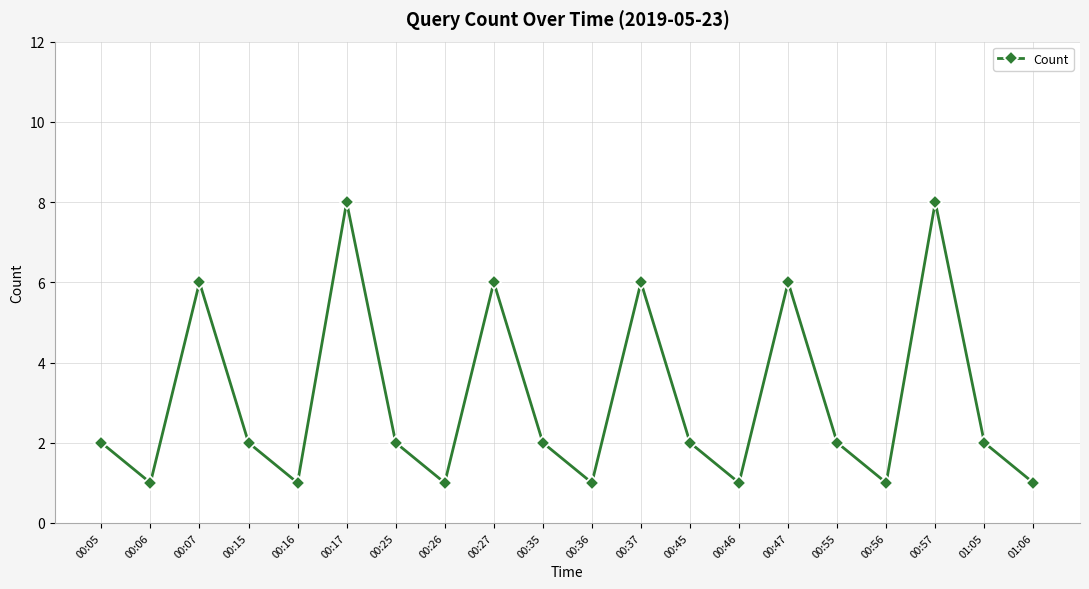

How many distinct data groups are displayed?

1